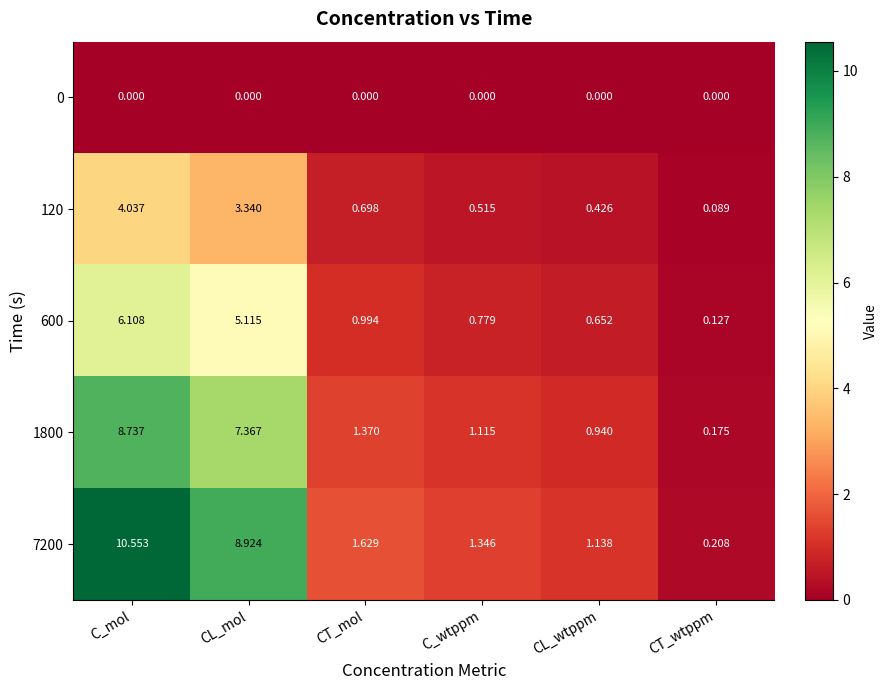

Rank the series by their maximum value, from lowest to highest.

0, 120, 600, 1800, 7200